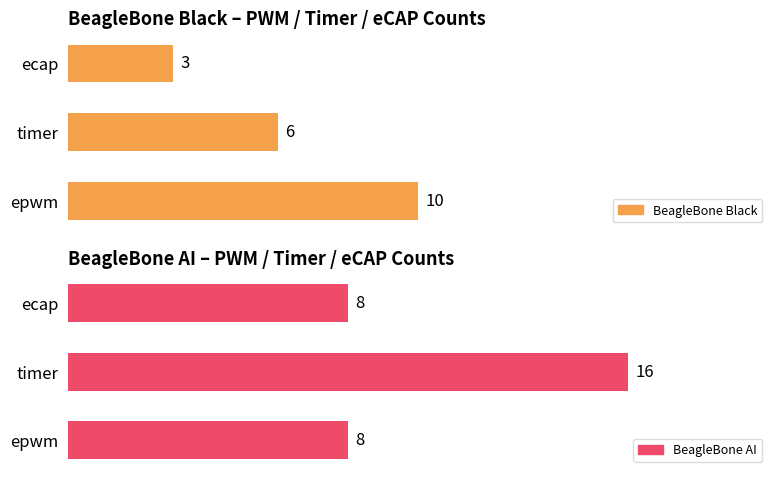

True or false: BeagleBone AI has a value of 14 at ecap.

False